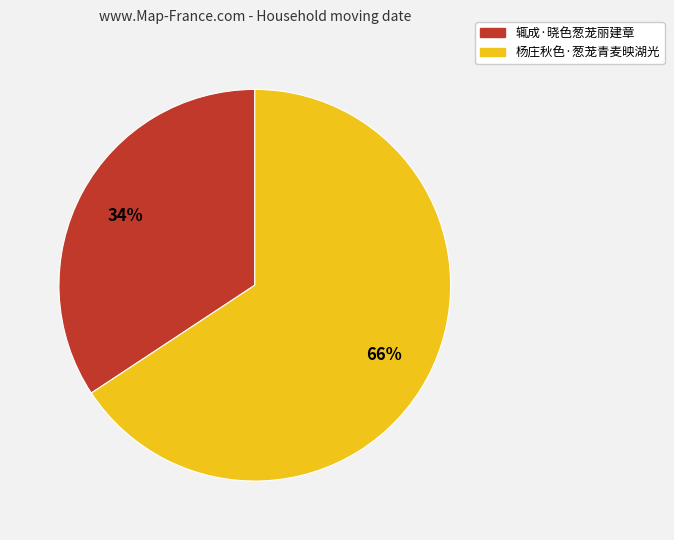

Combined, do 杨庄秋色·葱茏青麦映湖光 and 辄成·晓色葱茏丽建章 account for over 50%?

Yes